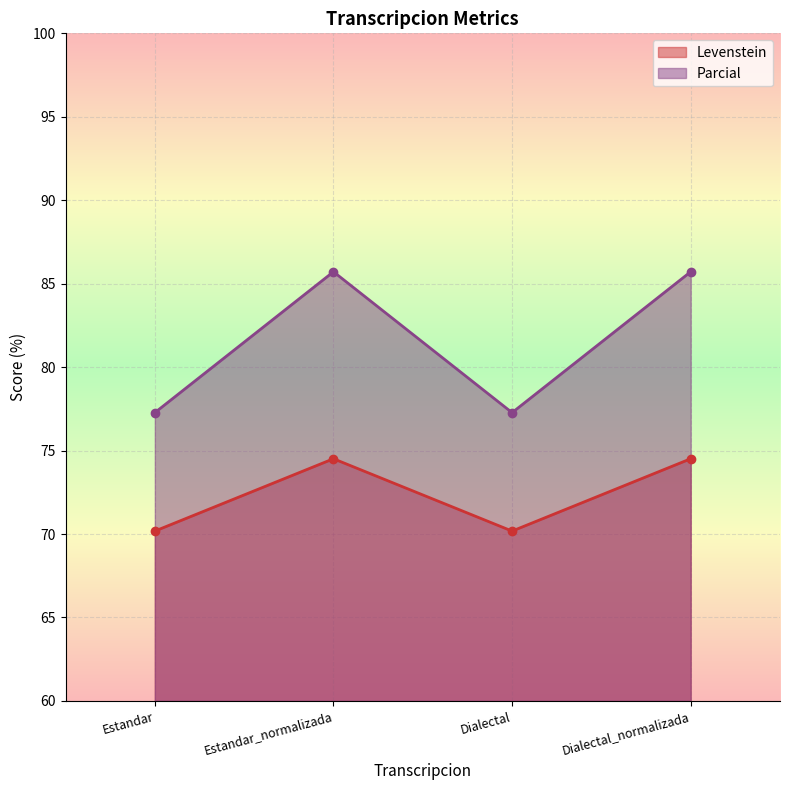

At which label is Parcial closest to 81?

Estandar